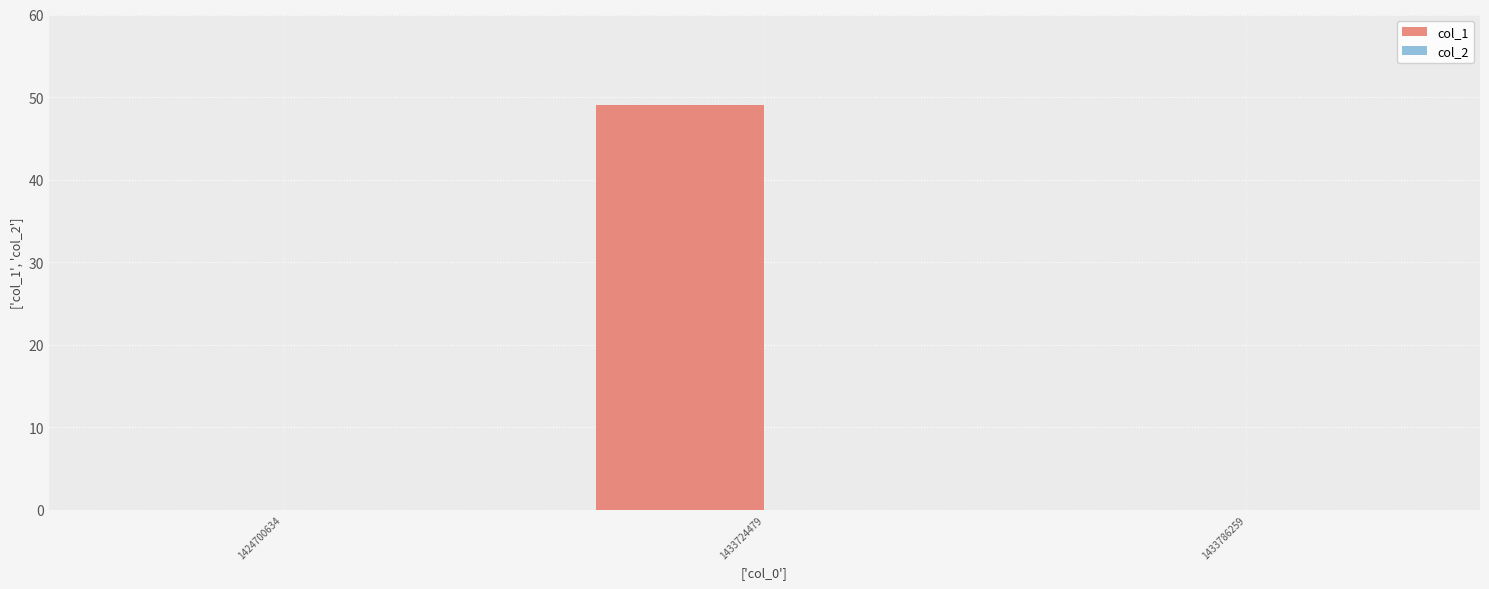

The chart shows a value of 49 at 1433724479. True or false?

True